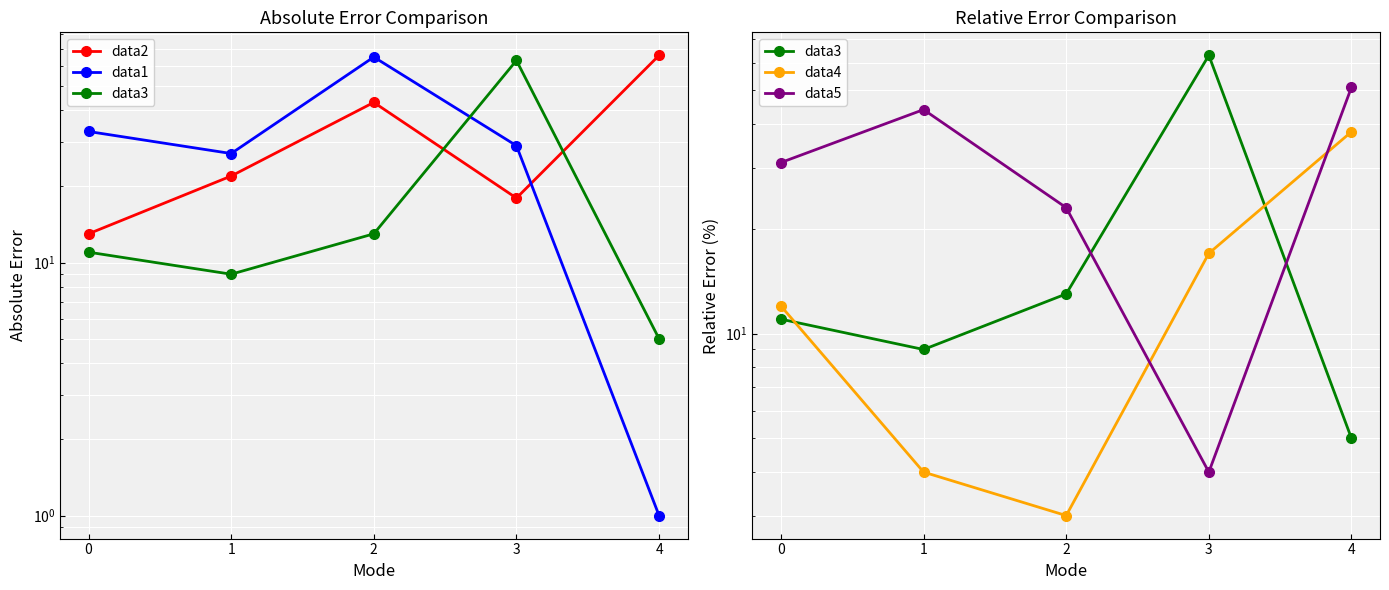

List the series in order of their peak value, highest first.

data2, data1, data3, data5, data4